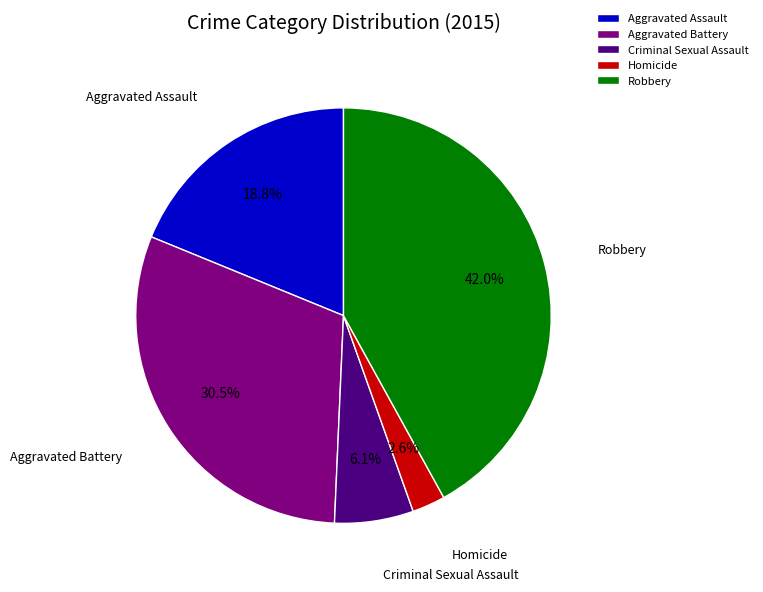

Is there any slice that represents more than half of the pie?

No